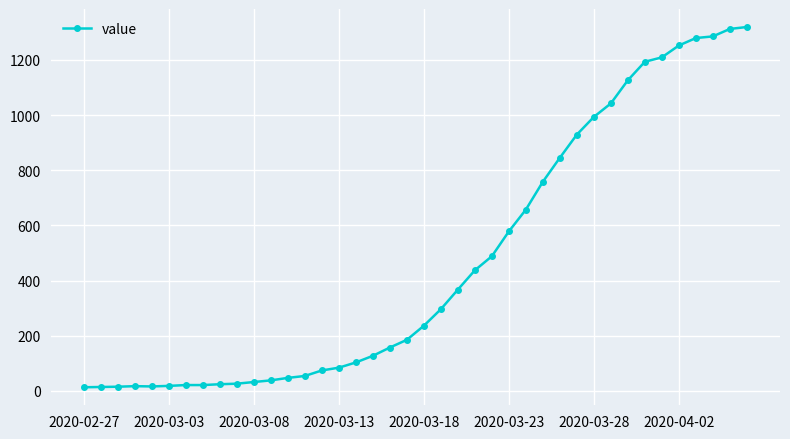

What is the sum of all values?

18687